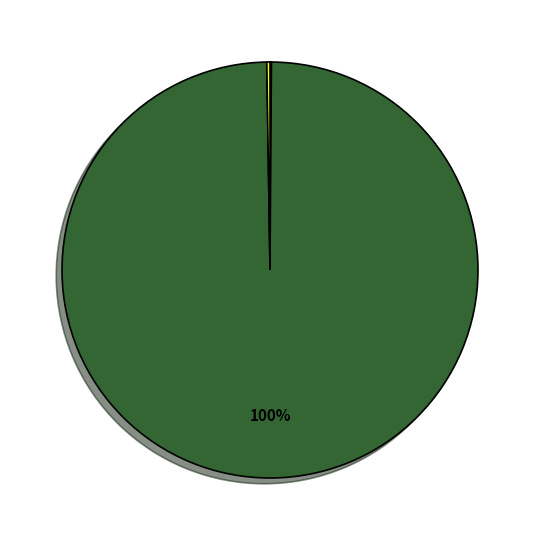

Is there any slice that represents more than half of the pie?

Yes